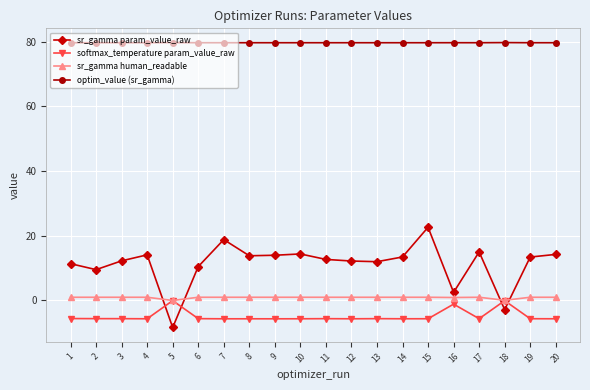

What are all the series names shown in the legend?

sr_gamma param_value_raw, softmax_temperature param_value_raw, sr_gamma human_readable, optim_value (sr_gamma)